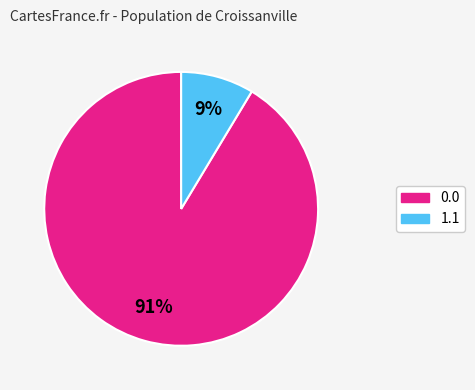

Is the sum of 0.0 and 1.1 greater than half?

Yes